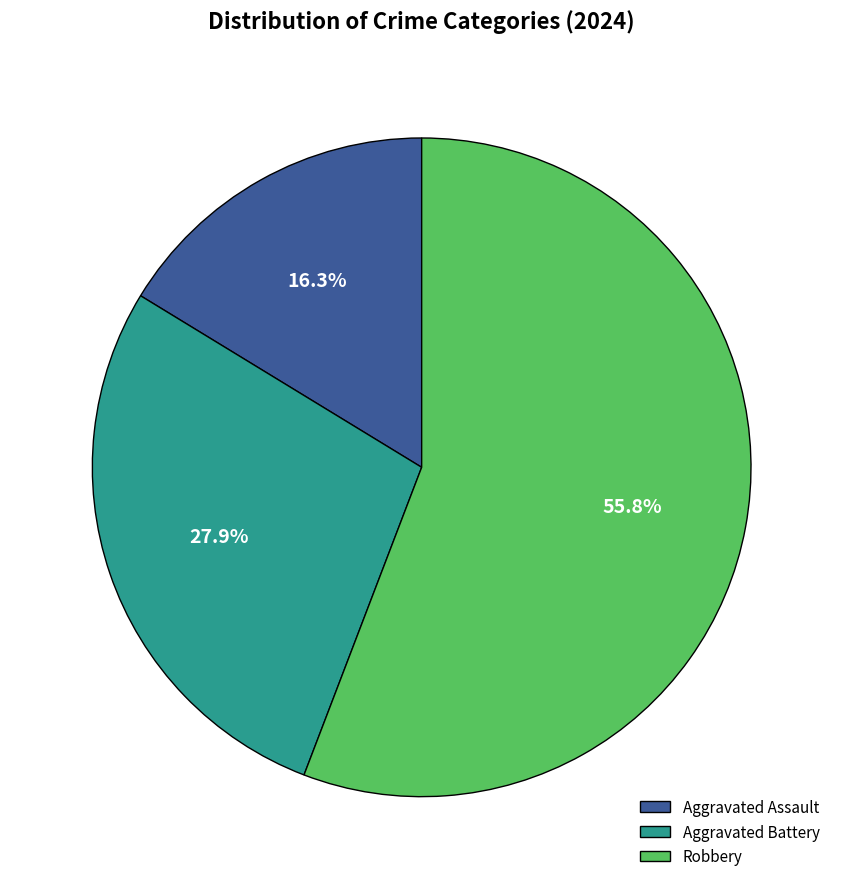

To the nearest percent, what is the difference between the Robbery and Aggravated Battery slice percentages?

28%